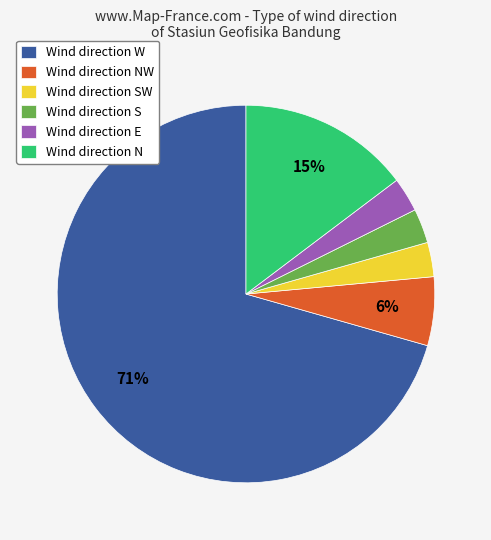

Is there any slice that represents more than half of the pie?

Yes